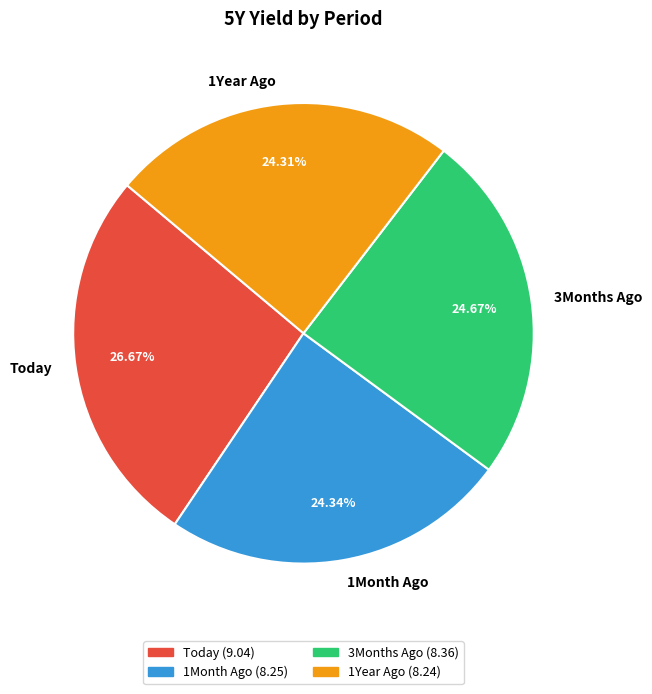

Which category has the biggest portion of the pie?

Today